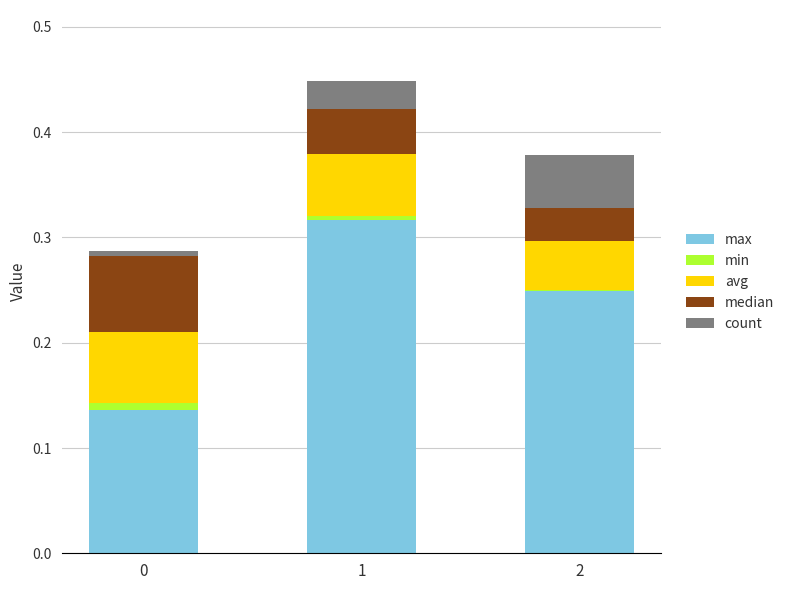

Are the bars grouped side by side (vs. stacked)?

No